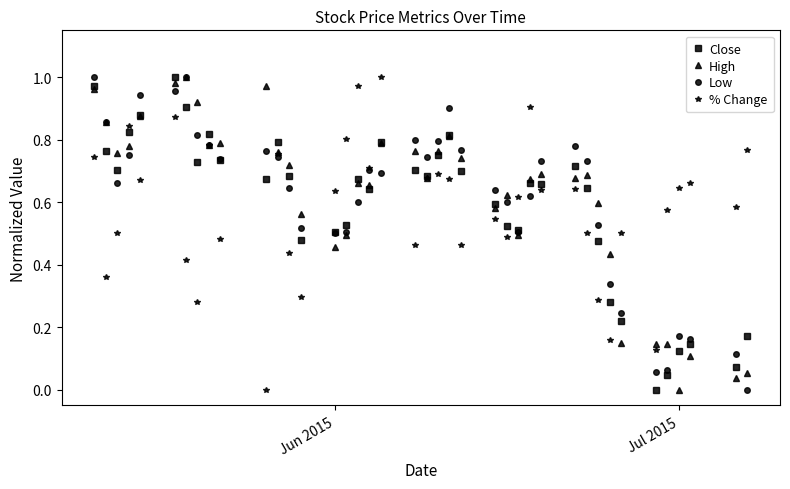

True or false: High has more than 0 points higher than both neighbors.

True